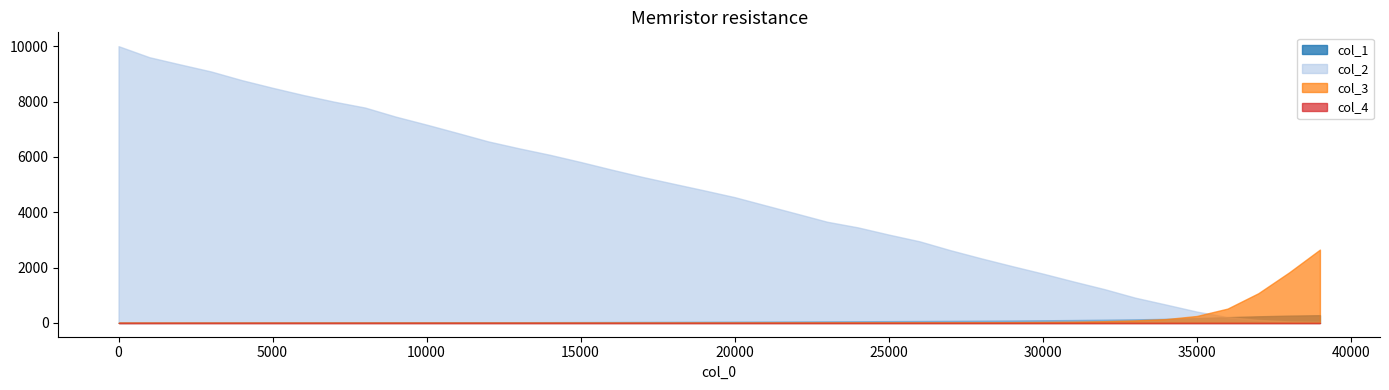

The value of col_3 at 36 is 263.6. True or false?

False